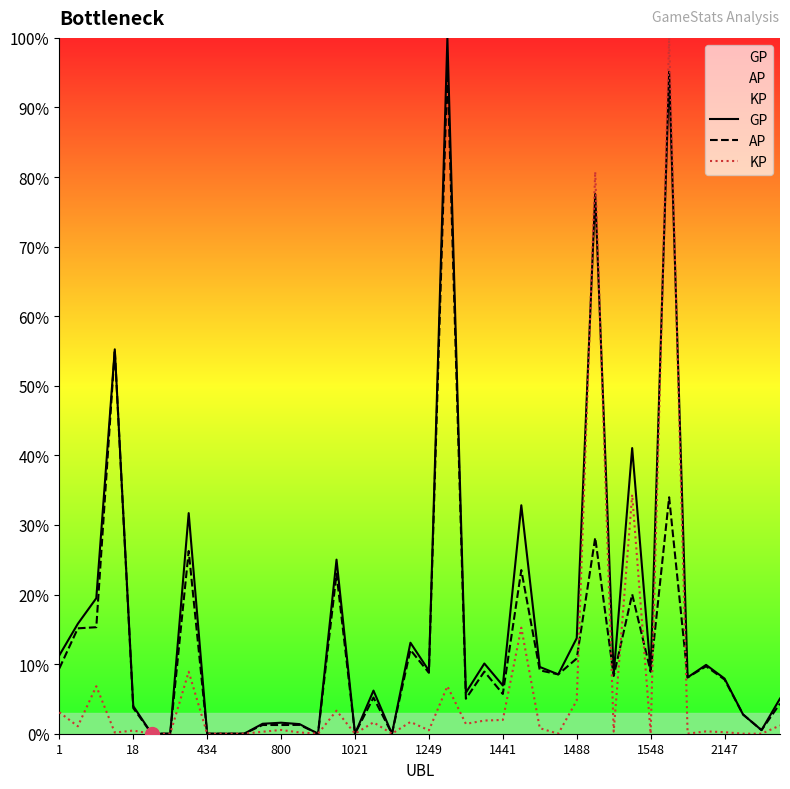

List the series in order of their overall mean, lowest first.

KP, AP, GP